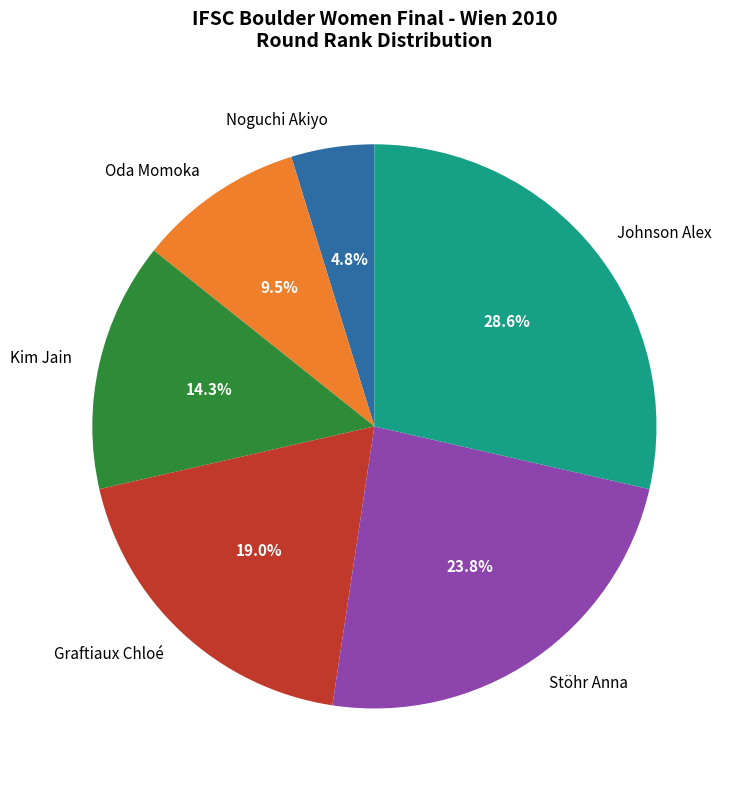

Is there a majority slice in this chart?

No